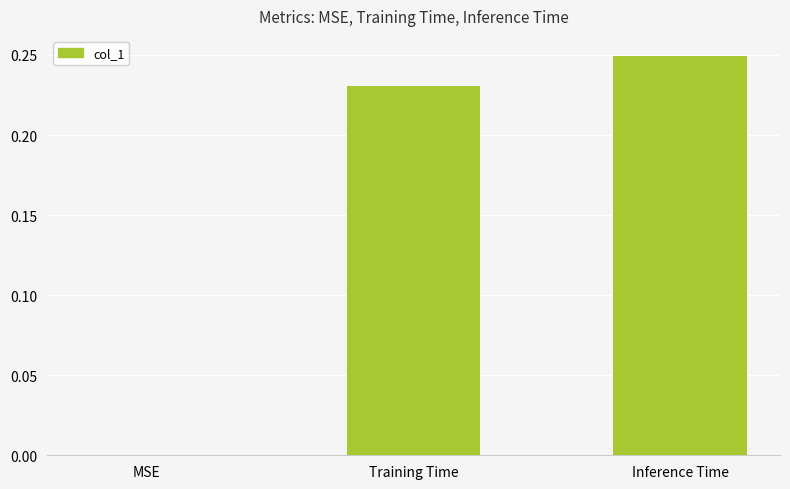

Are the bars horizontal?

No